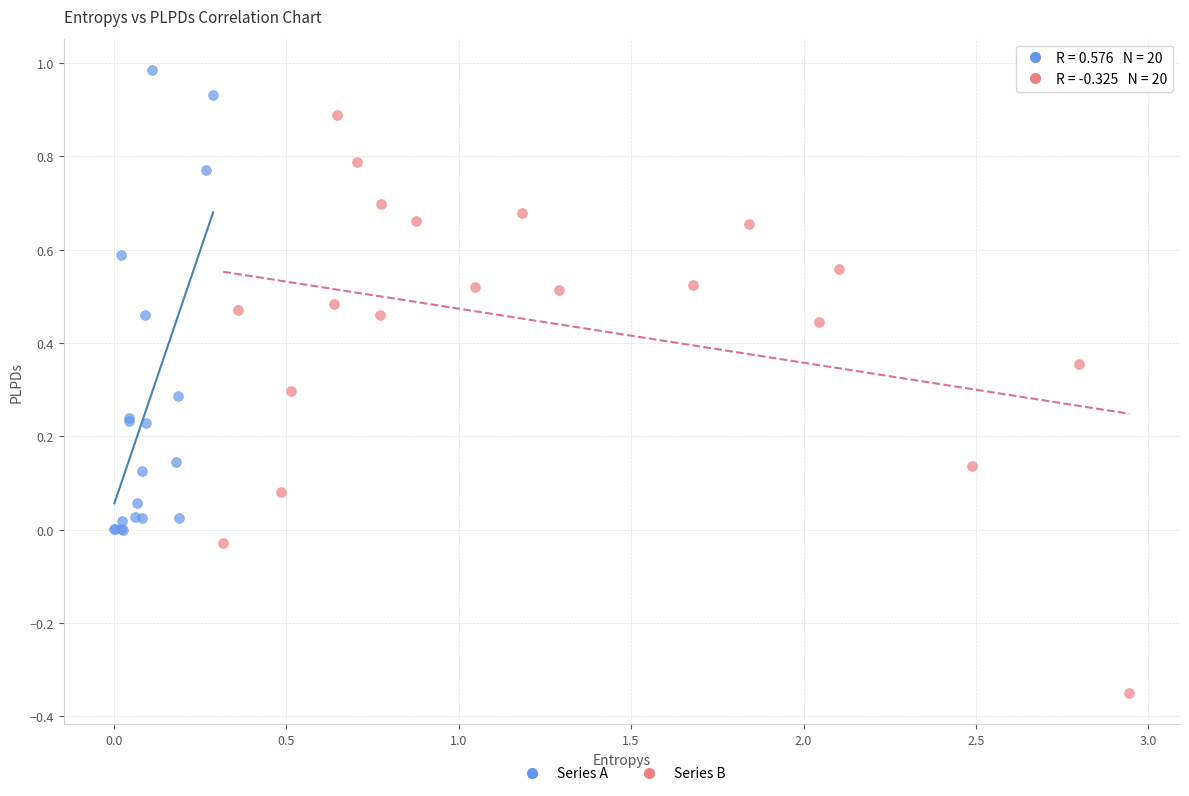

Which series has the largest Y range (max minus min)?

Series B